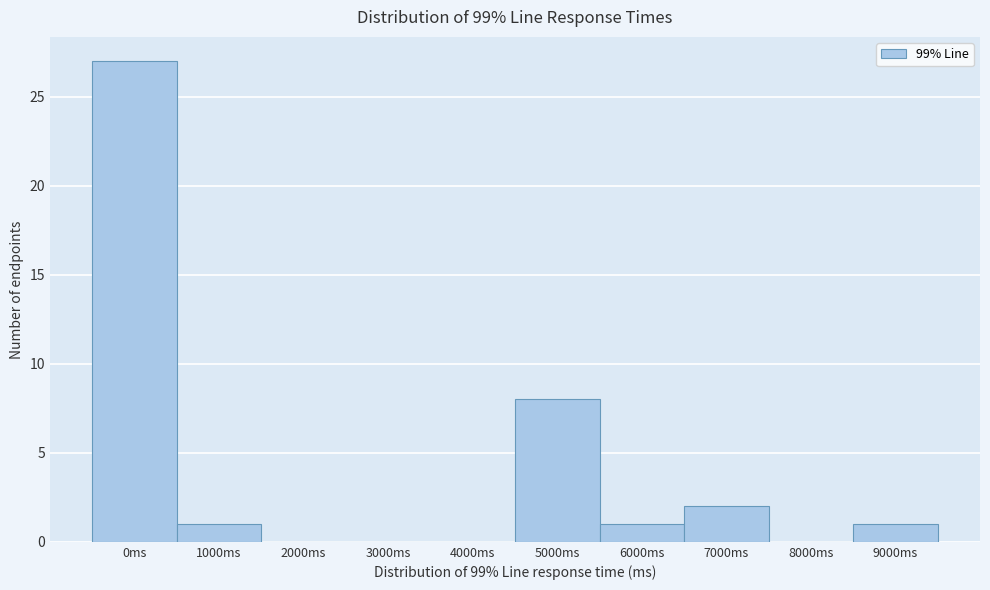

Reading right to left, what are all the values shown in this chart?

9000ms=1	8000ms=0	7000ms=2	6000ms=1	5000ms=8	4000ms=0	3000ms=0	2000ms=0	1000ms=1	0ms=27